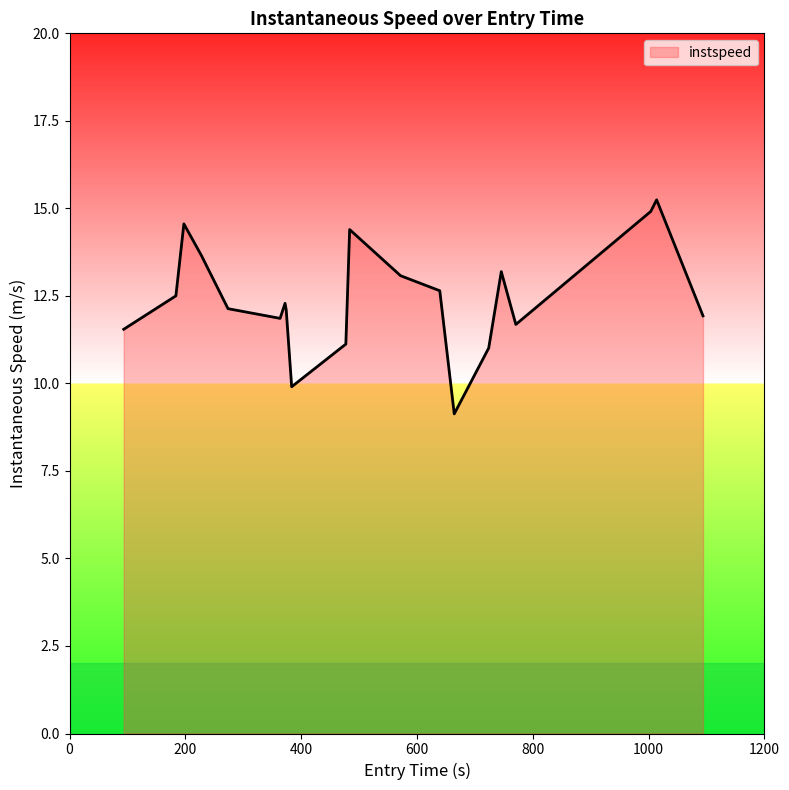

What is the maximum value shown in the chart?

15.2